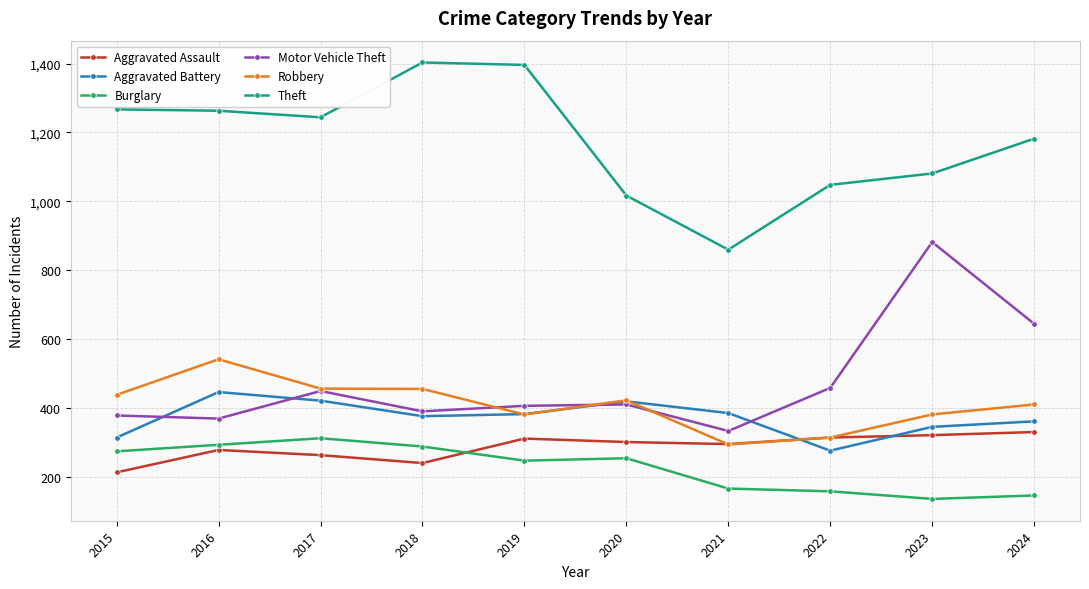

What is the total value across all series at 2024?

3078